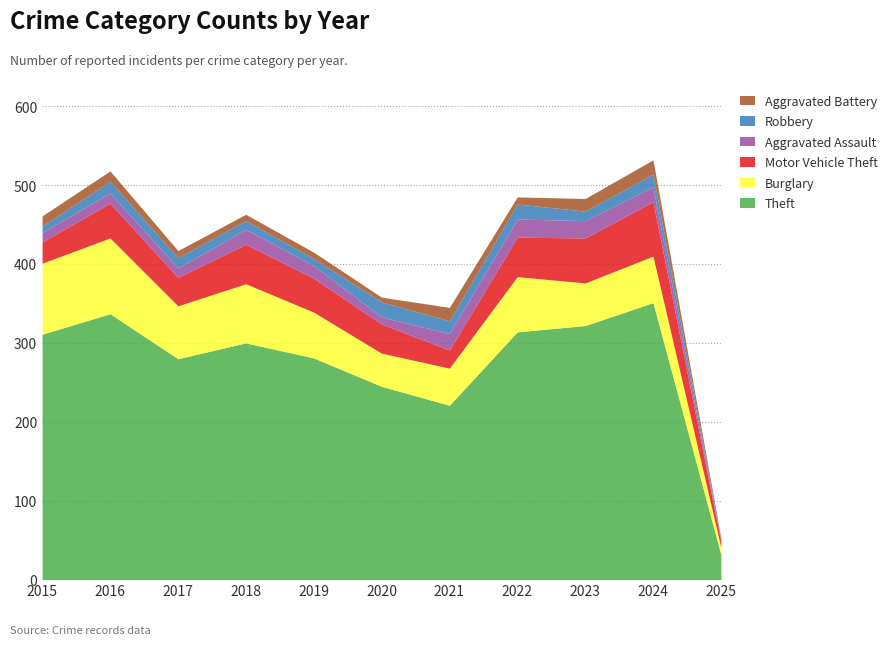

Is it true that Robbery equals 2 at 2025?

False